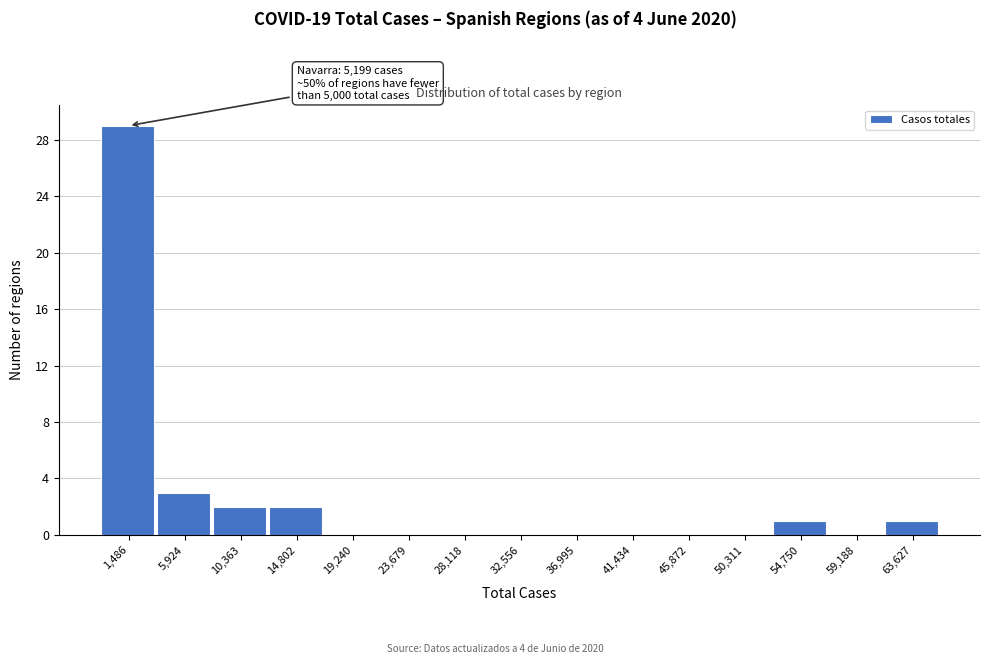

Reading right to left, transcribe all the data shown in this chart.

63,627=1	59,188=0	54,750=1	50,311=0	45,872=0	41,434=0	36,995=0	32,556=0	28,118=0	23,679=0	19,240=0	14,802=2	10,363=2	5,924=3	1,486=29